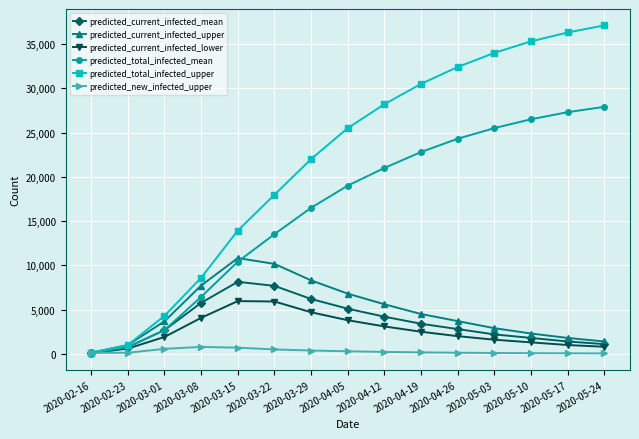

Which series has the largest total across all categories?

predicted_total_infected_upper